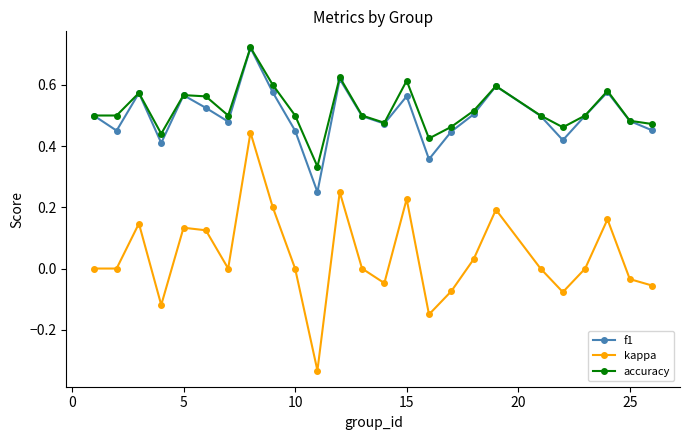

True or false: kappa has more than 2 interior local peaks.

True